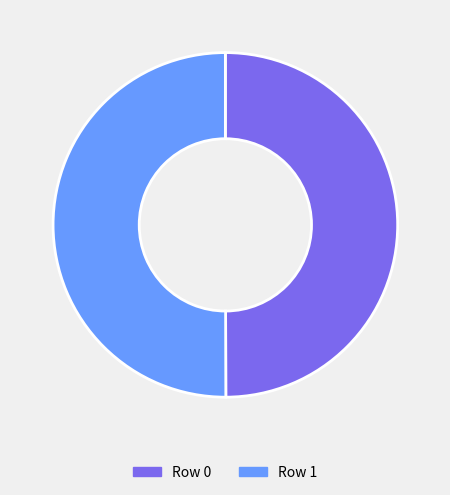

Approximately how many times larger is the value at Row 0 compared to Row 1?

1.0